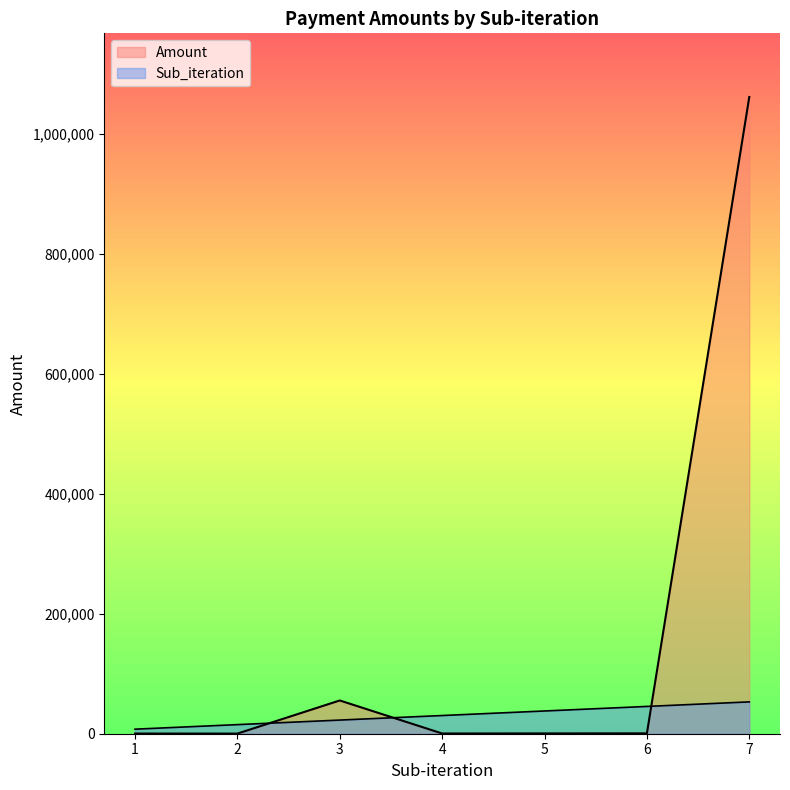

Which series ends up on top after the final intersection of Amount and Sub_iteration?

Amount